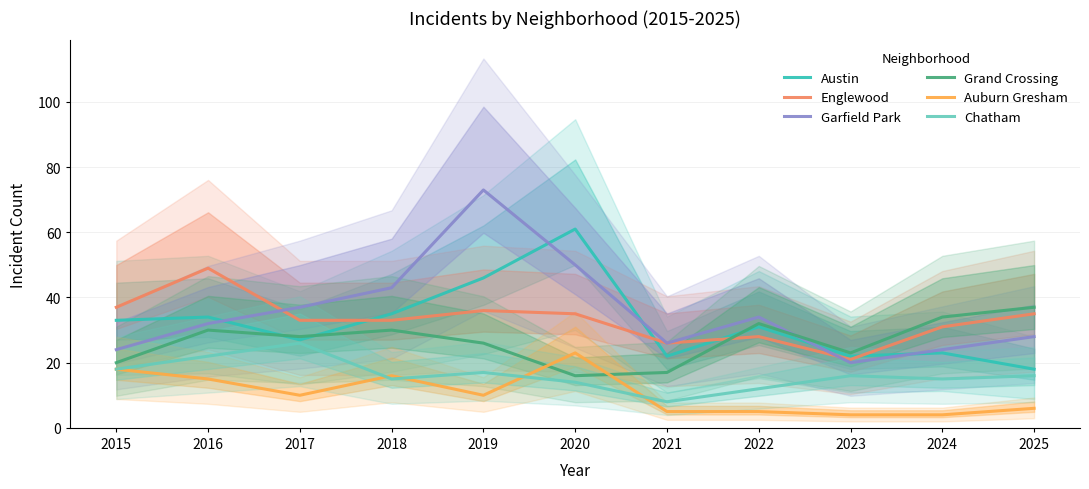

Which series has the largest total across all categories?

Garfield Park